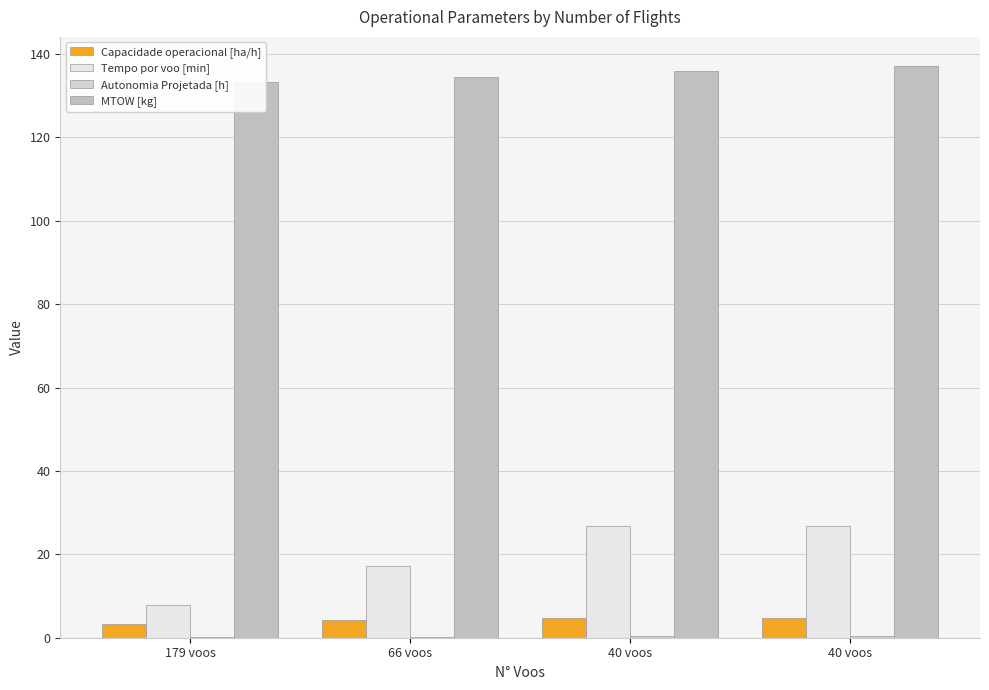

What is the average value of the Tempo por voo [min] series?

19.7